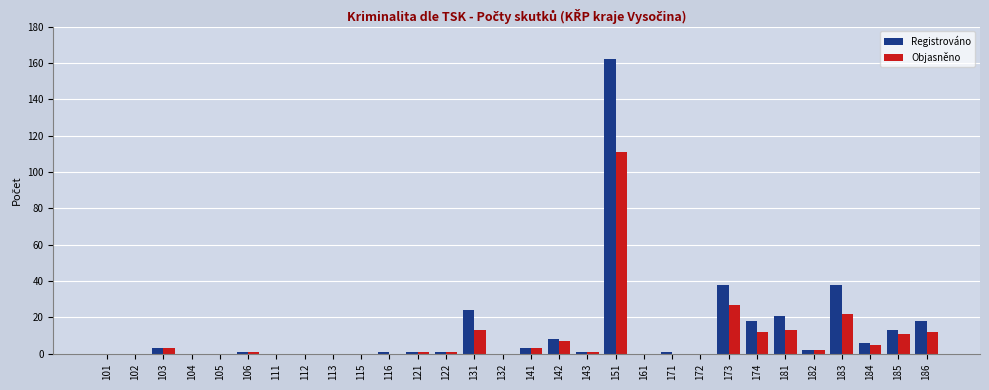

Which series has the largest total across all categories?

Registrováno